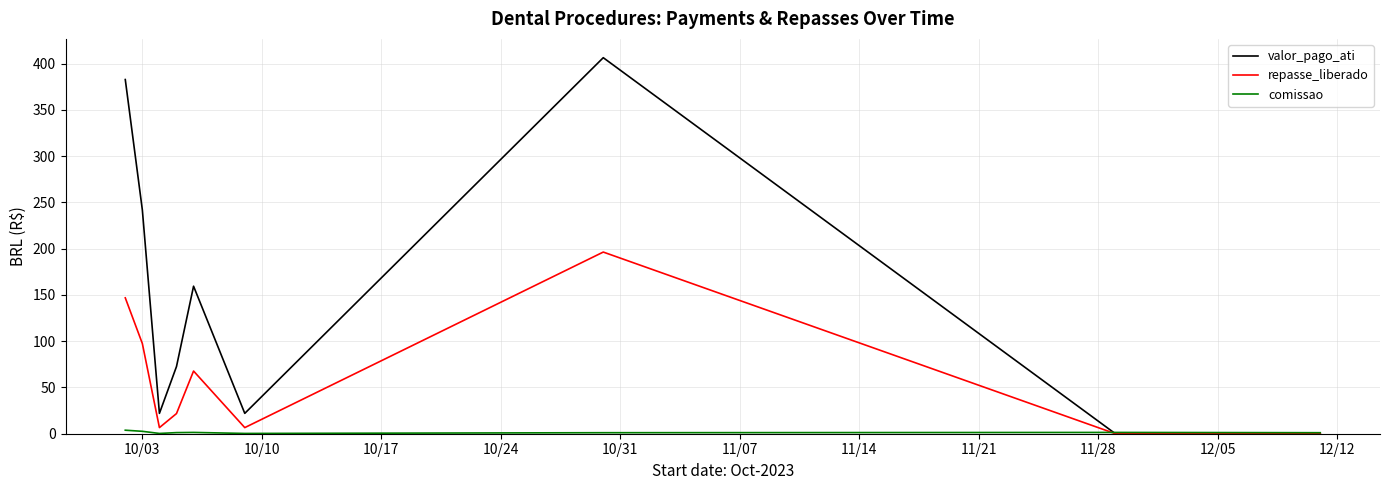

Which series has the largest range (max minus min)?

valor_pago_ati